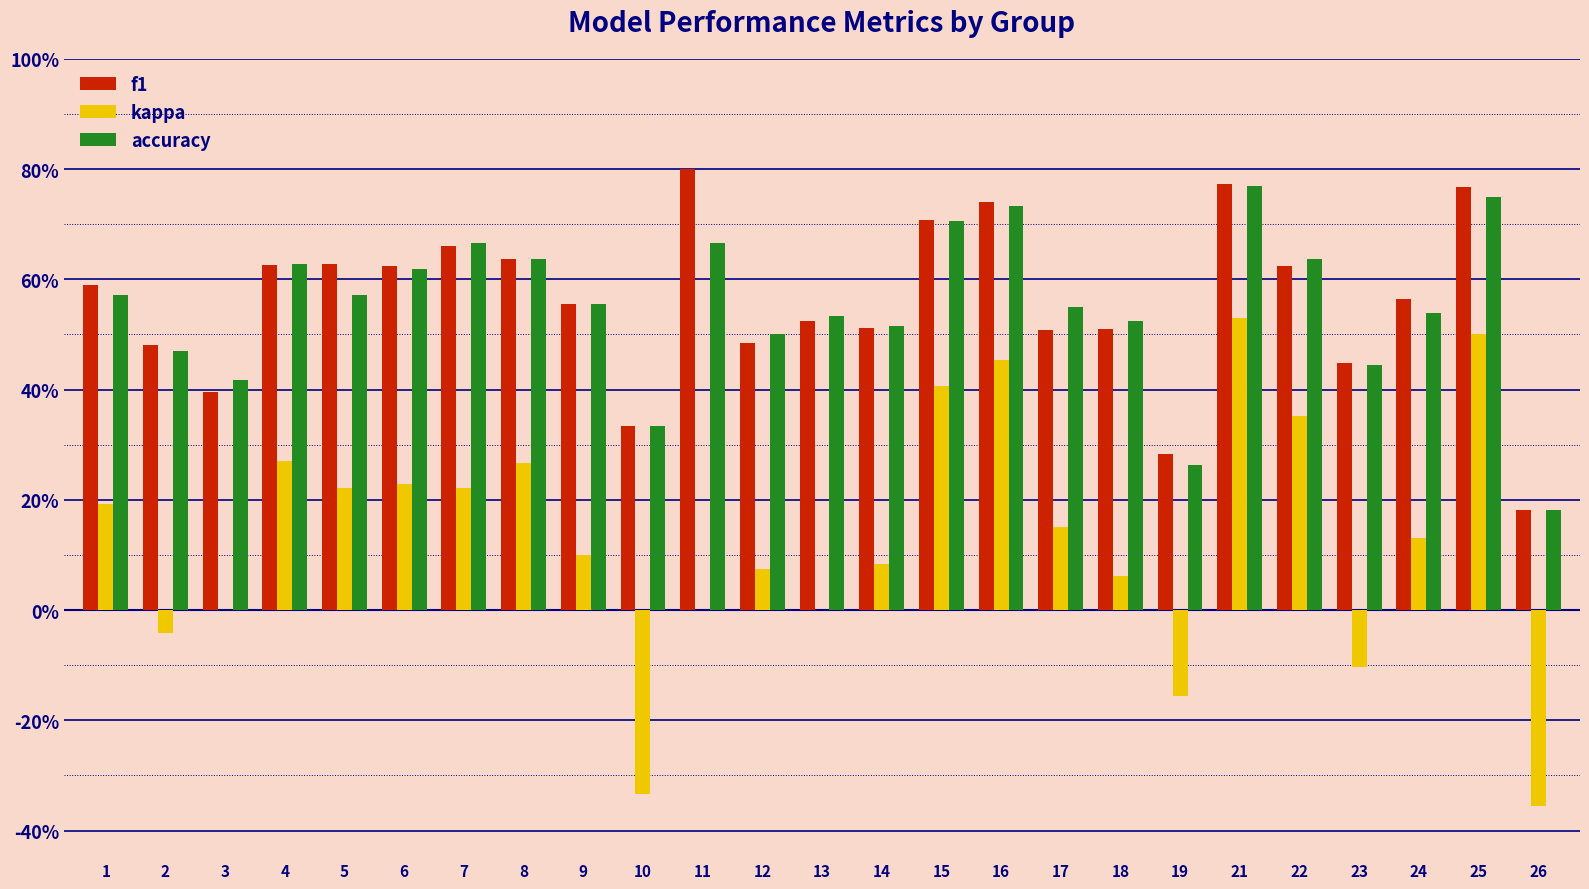

What value does the f1 series have at 3?

0.4